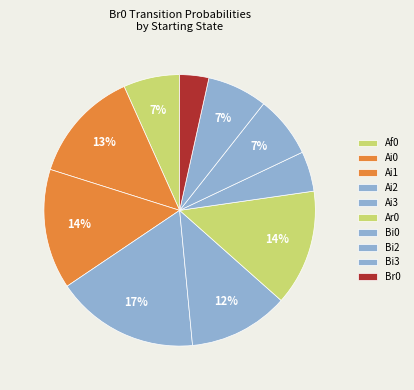

How many segments does this pie chart have?

10